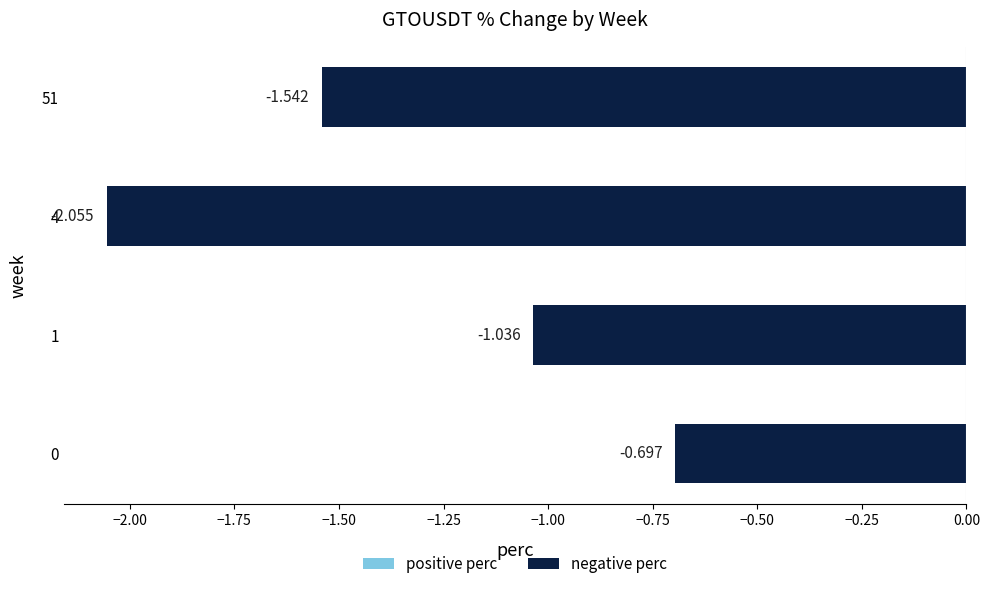

What is the average value?

-1.3